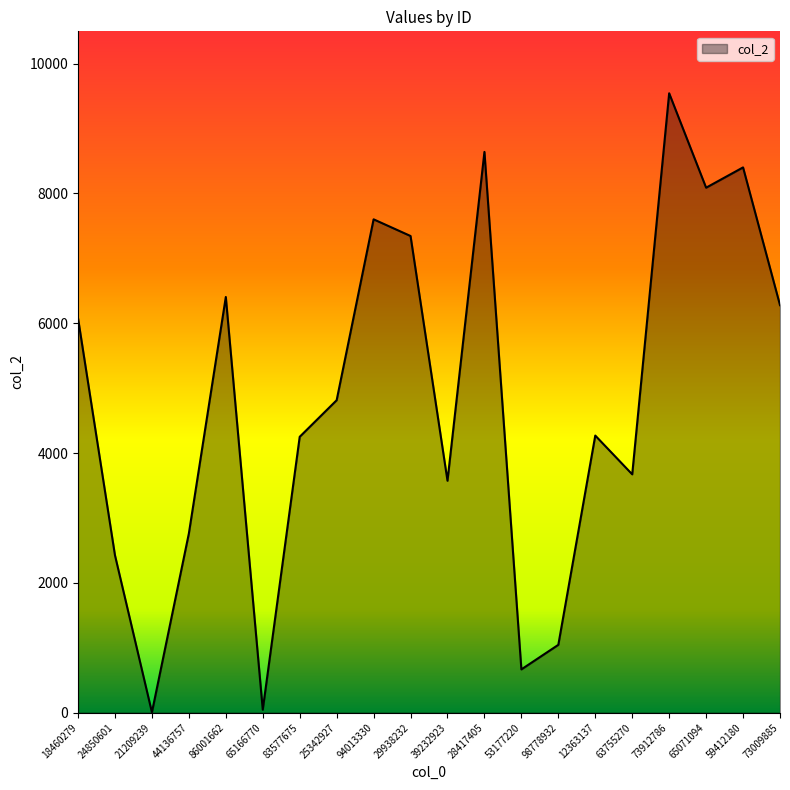

What is the sum of all values?

95895.1